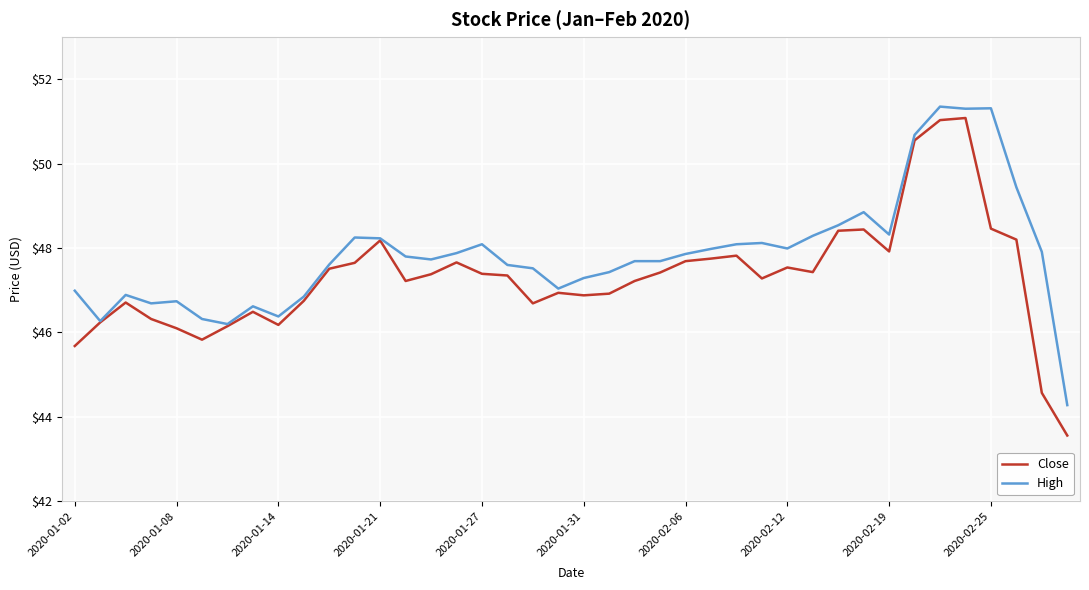

Does the chart display data point markers on the line(s)?

No